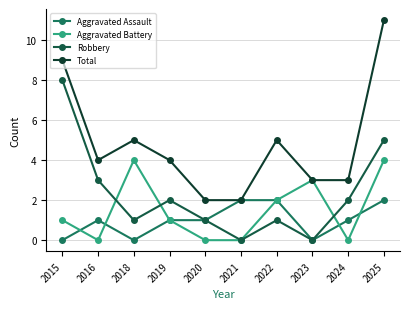

How many data points in Robbery are less than 2?

5